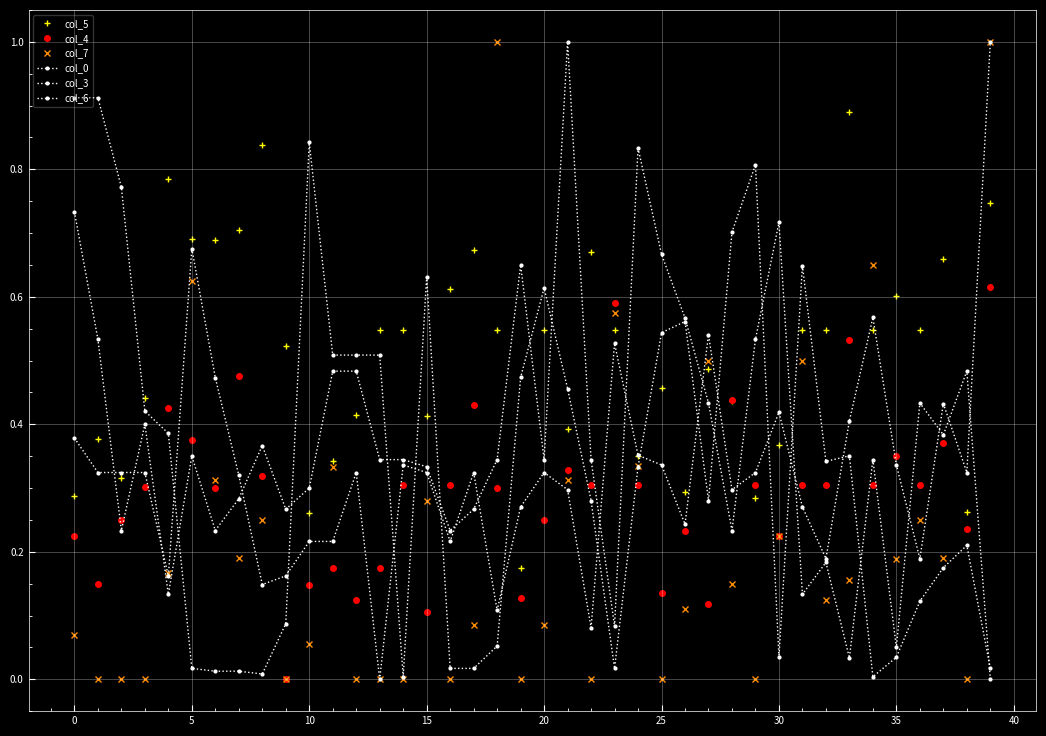

Is this an area chart (filled region under the line)?

No